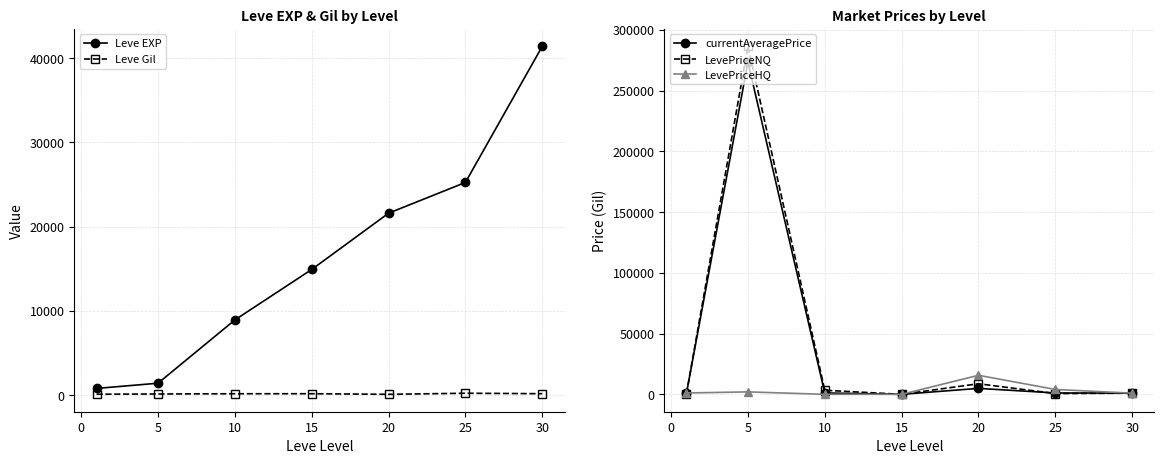

Is it true that currentAveragePrice equals 946.2 at 30?

True